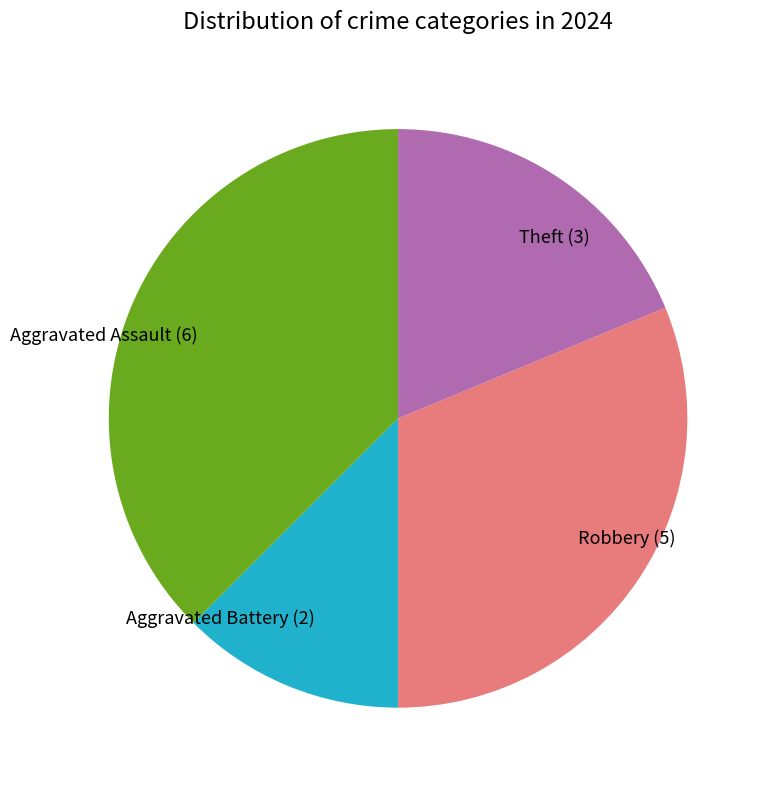

Rank the categories by value from lowest to highest.

Aggravated Battery, Theft, Robbery, Aggravated Assault